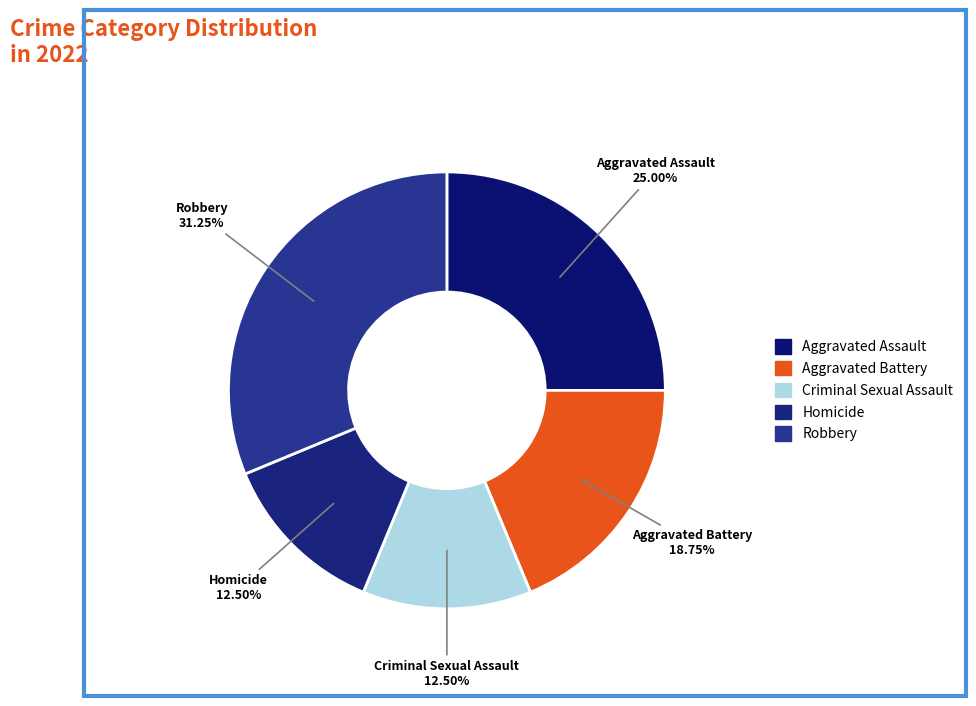

To the nearest percent, what portion does Aggravated Assault represent?

25%